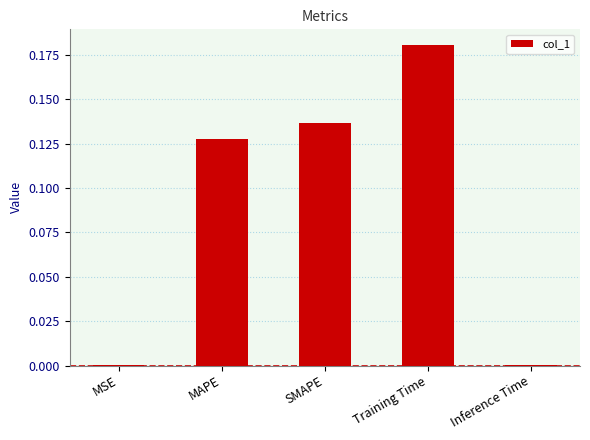

What is the change in value from MSE to SMAPE?

+0.1